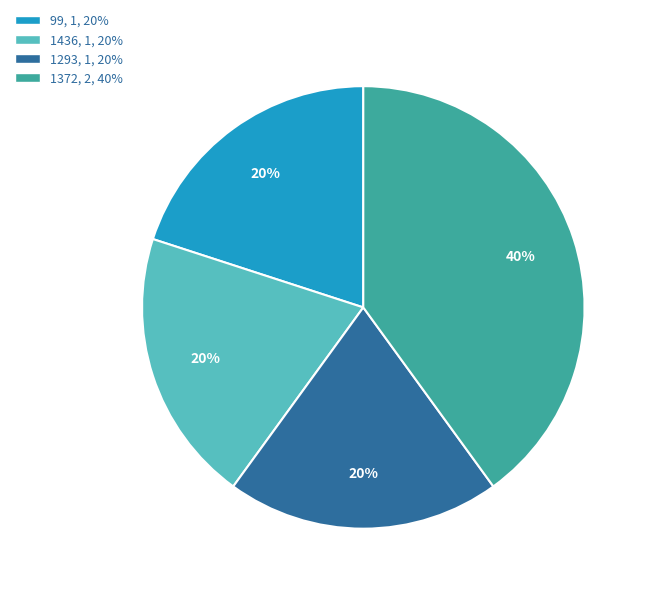

The 99 slice represents 9% of the pie. True or false?

False